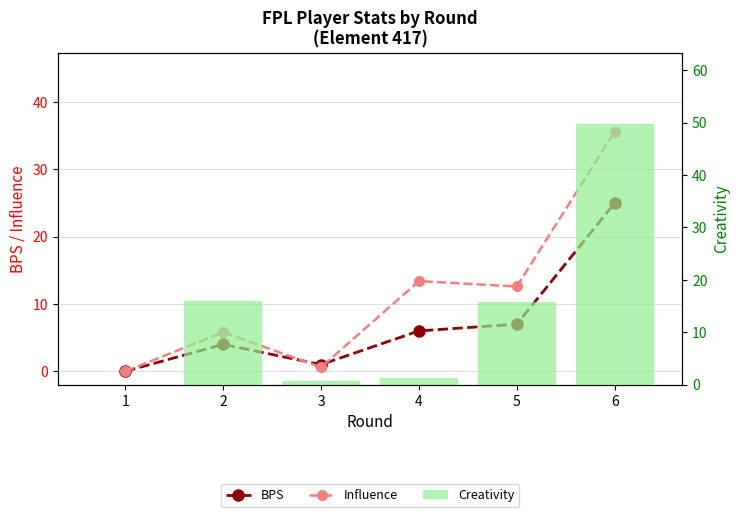

Which series has the widest spread of values?

Creativity